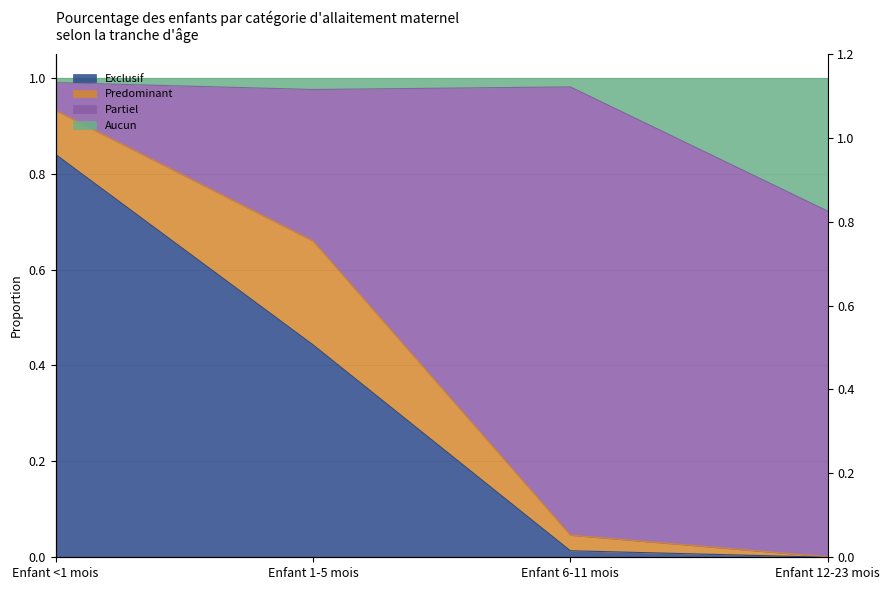

True or false: Exclusif and Aucun intersect in this chart.

False